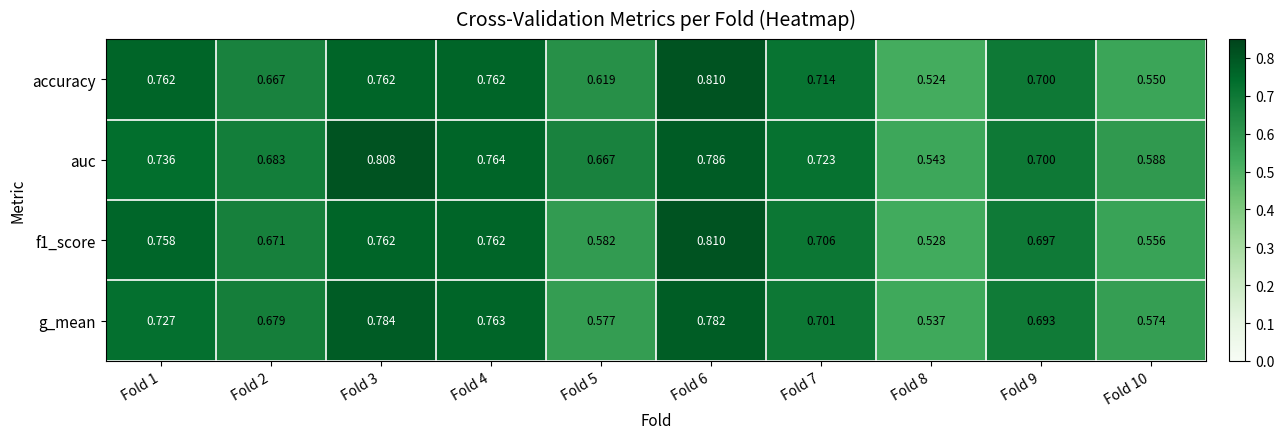

How many data points does each series have?

10